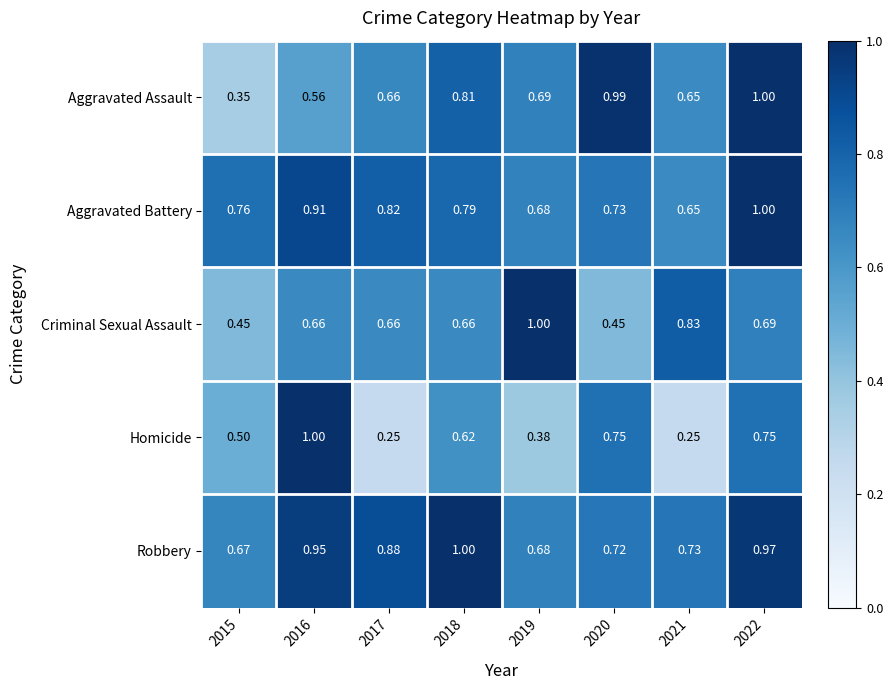

Which series changed the most between 2020 and 2022?

Aggravated Battery